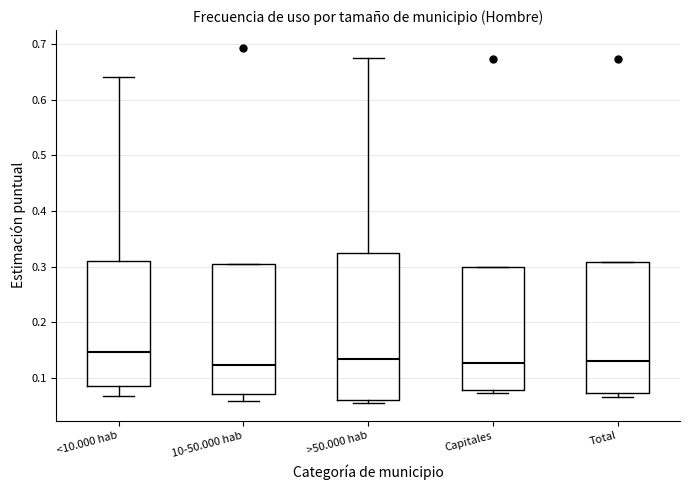

Which box is the tallest, from its lower edge to its upper edge?

>50.000 hab